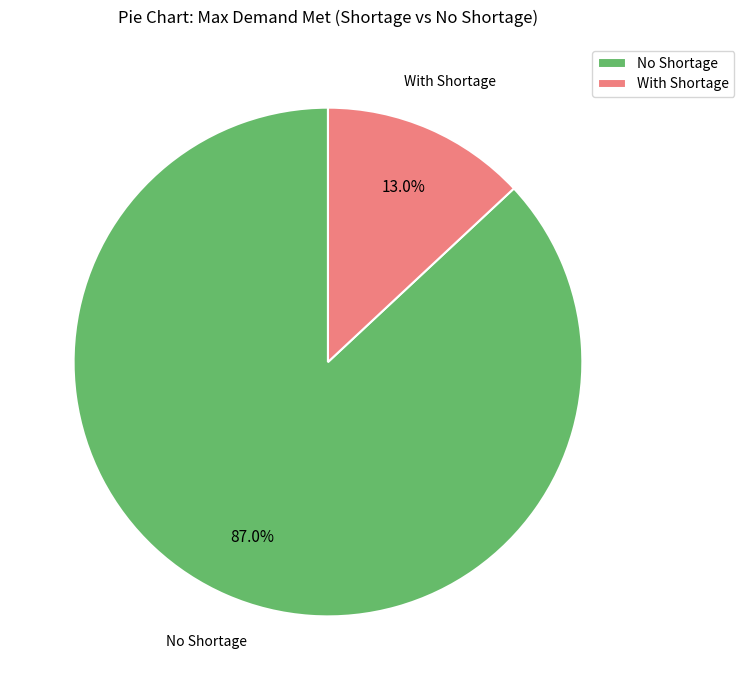

Rank the categories by value from highest to lowest.

No Shortage, With Shortage